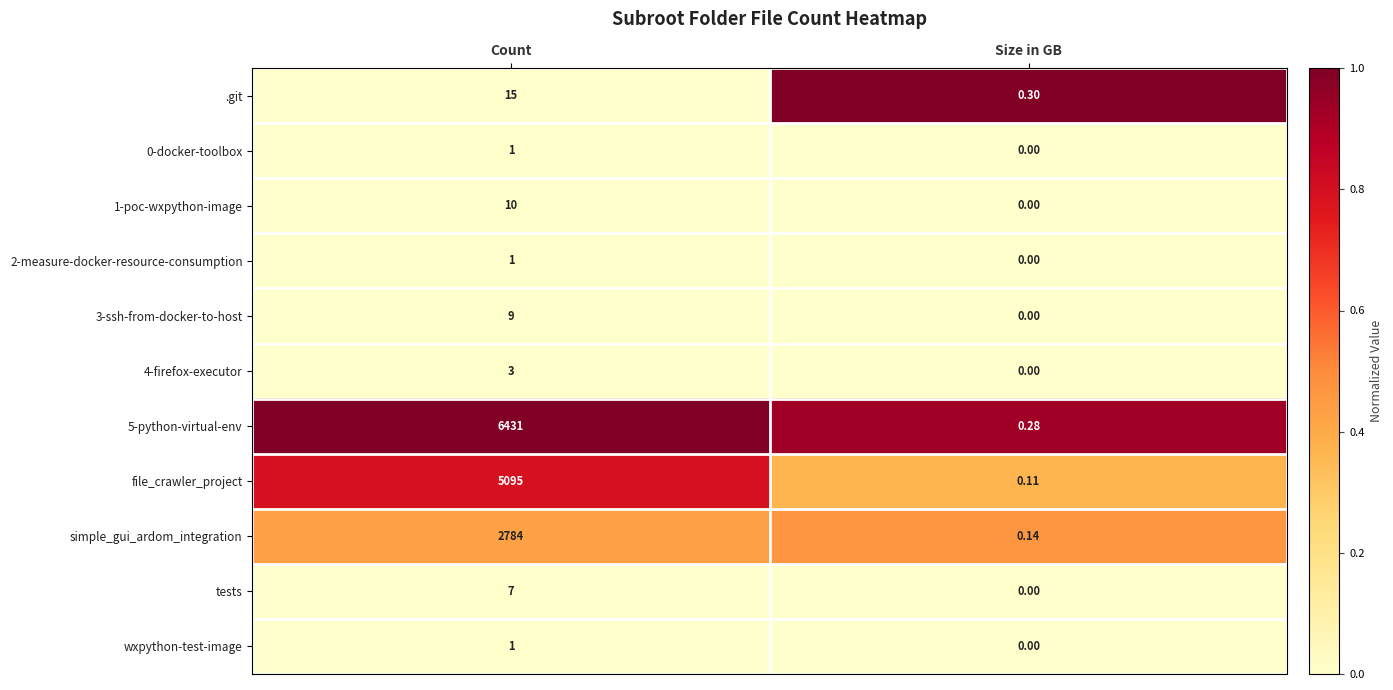

How many distinct data groups are displayed?

11